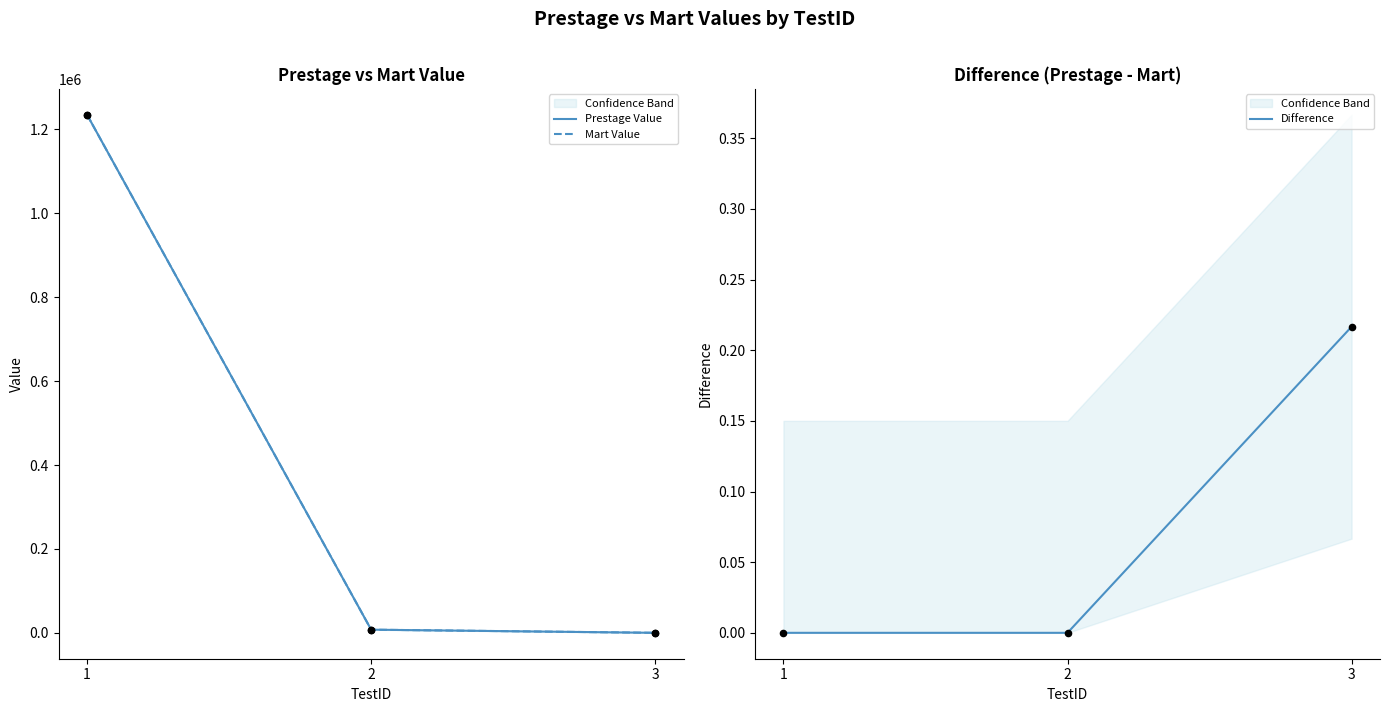

Which series has the largest total across all categories?

Prestage Value